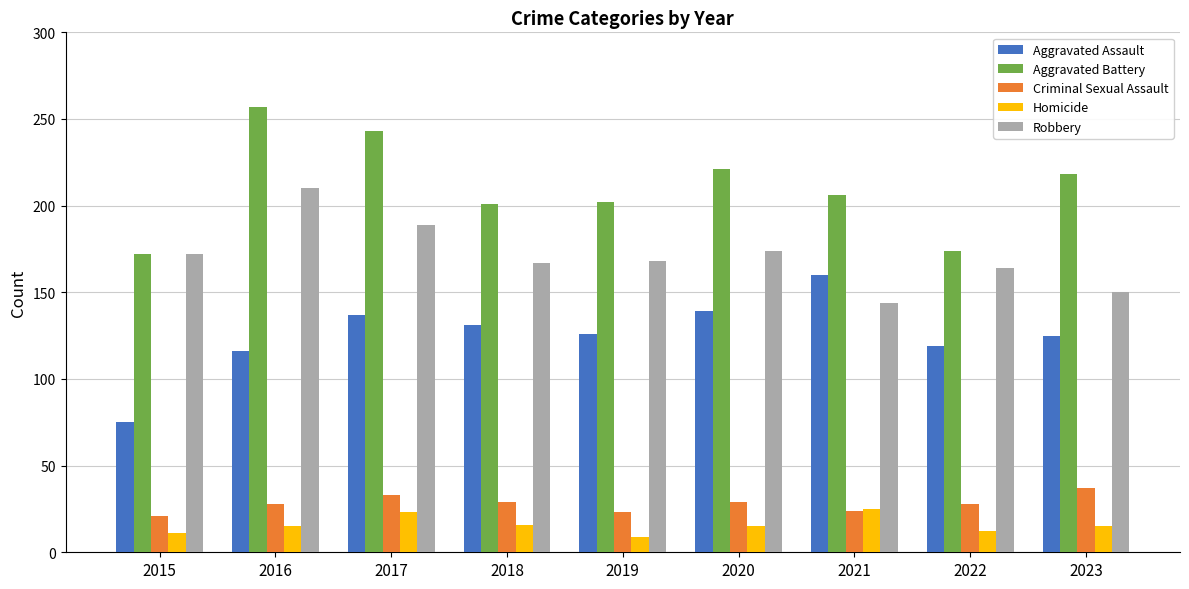

How many categories are shown in the chart?

9